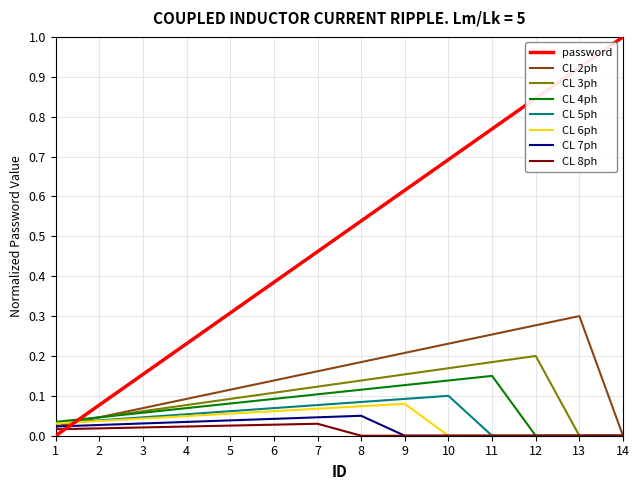

Which category has the highest value in the password series?

14